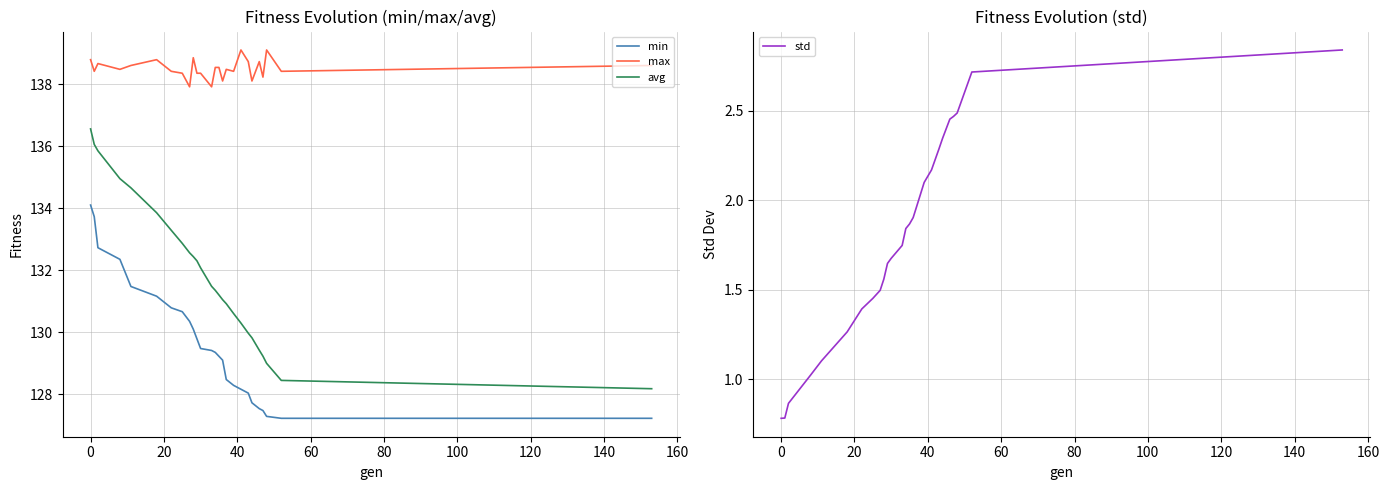

True or false: avg and max intersect in this chart.

False